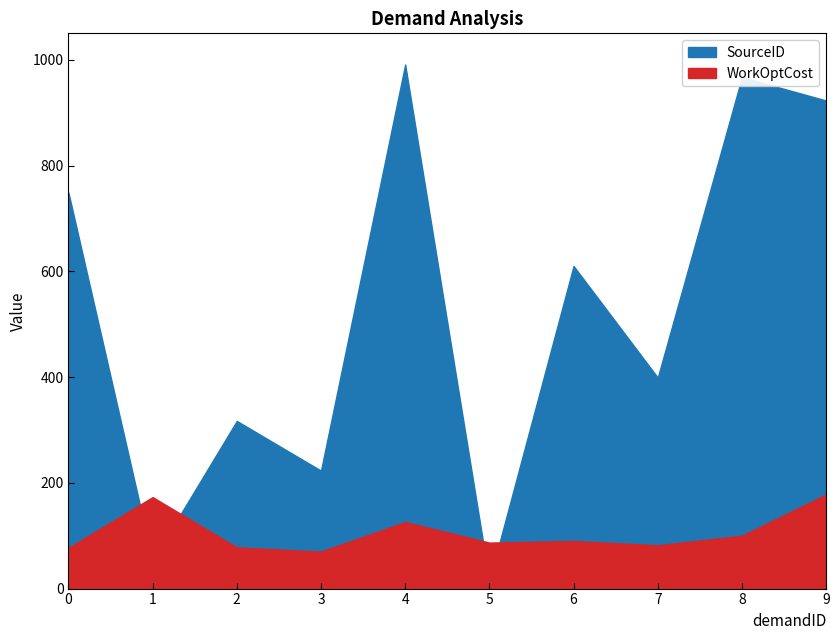

What is the value of the WorkOptCost point at the 10th from the left?

178